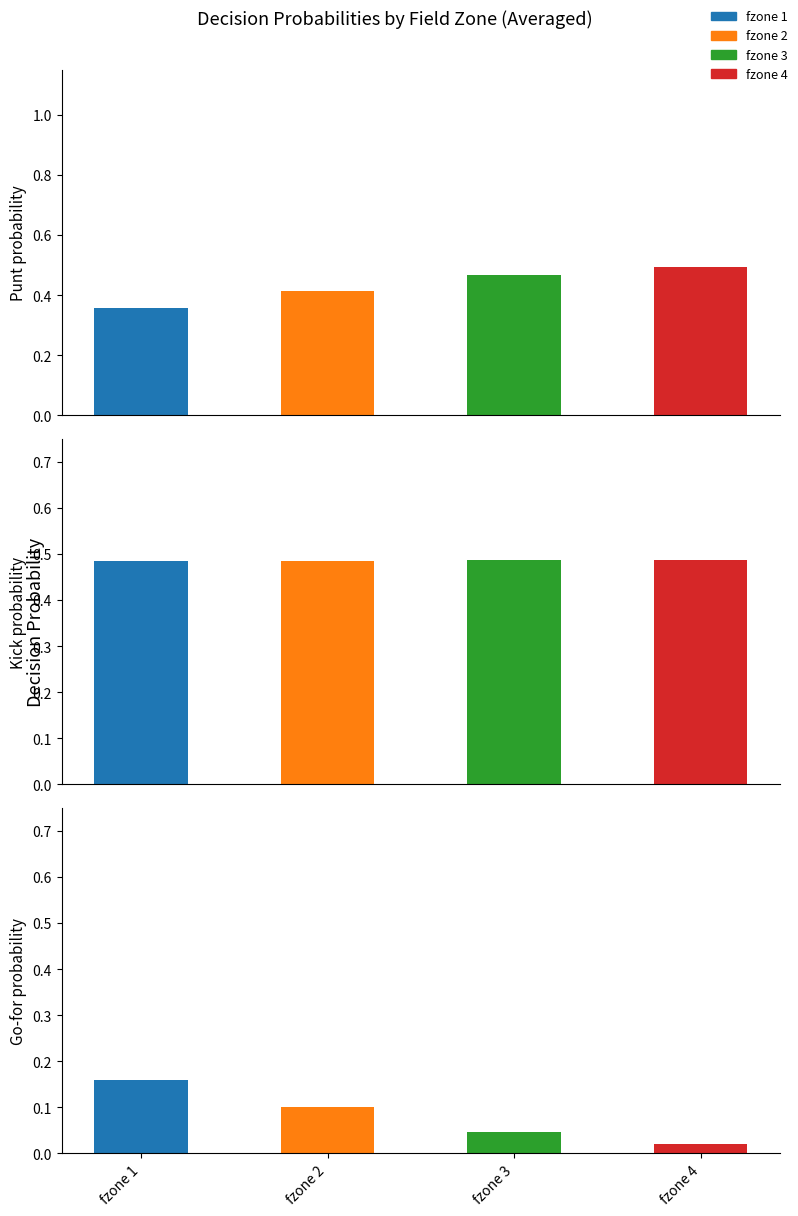

How many groups of bars are there?

4